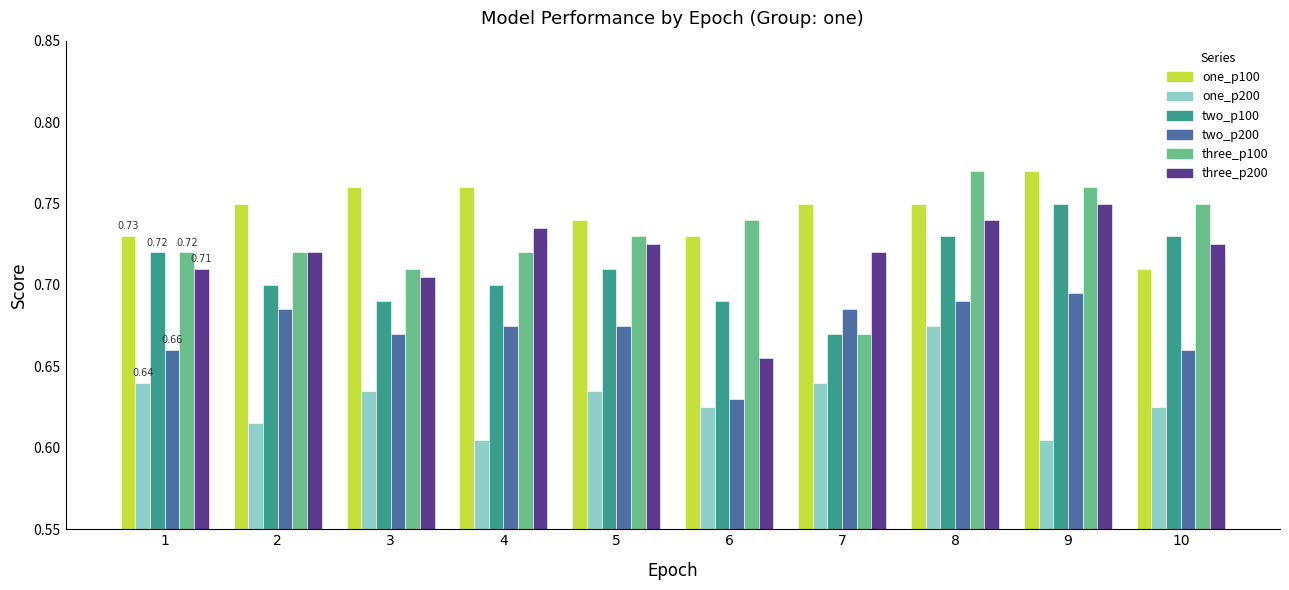

How many series are shown in this chart?

6